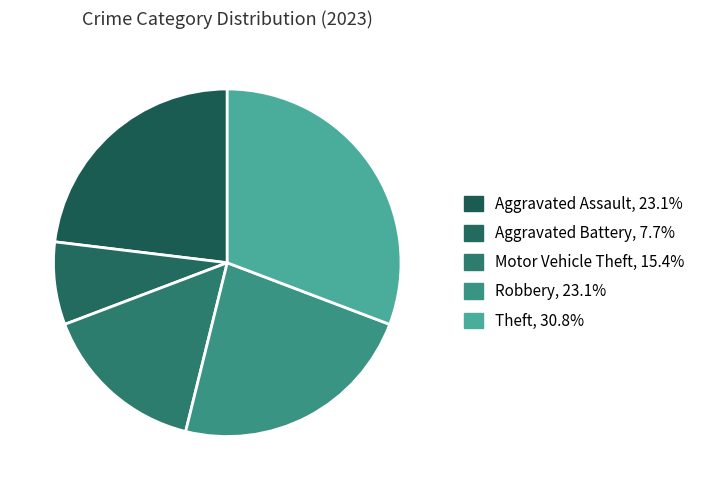

How many segments does this pie chart have?

5